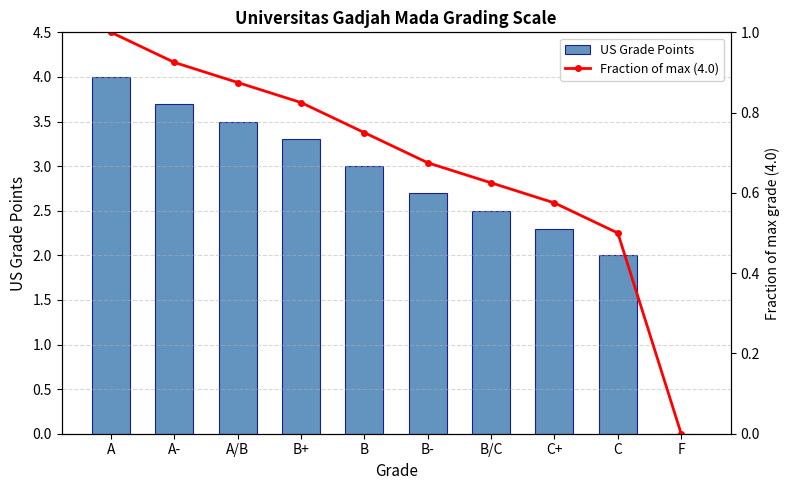

What is the highest value of the Fraction of max (4.0) series?

1.0